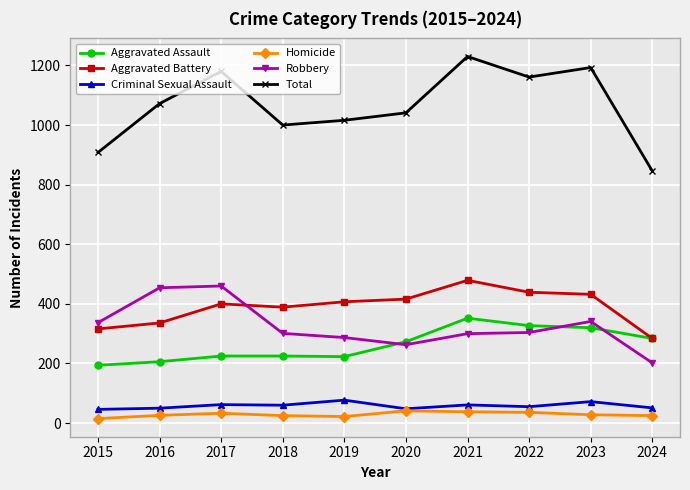

The value of Criminal Sexual Assault at 2017 is 62. True or false?

True